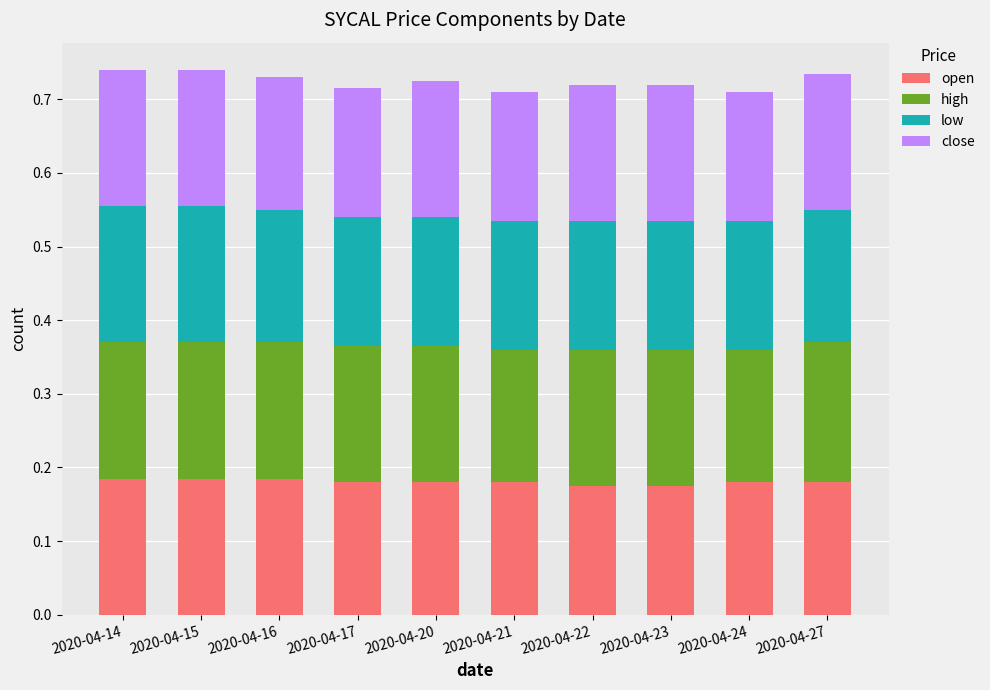

What are all the series names shown in the legend?

open, high, low, close